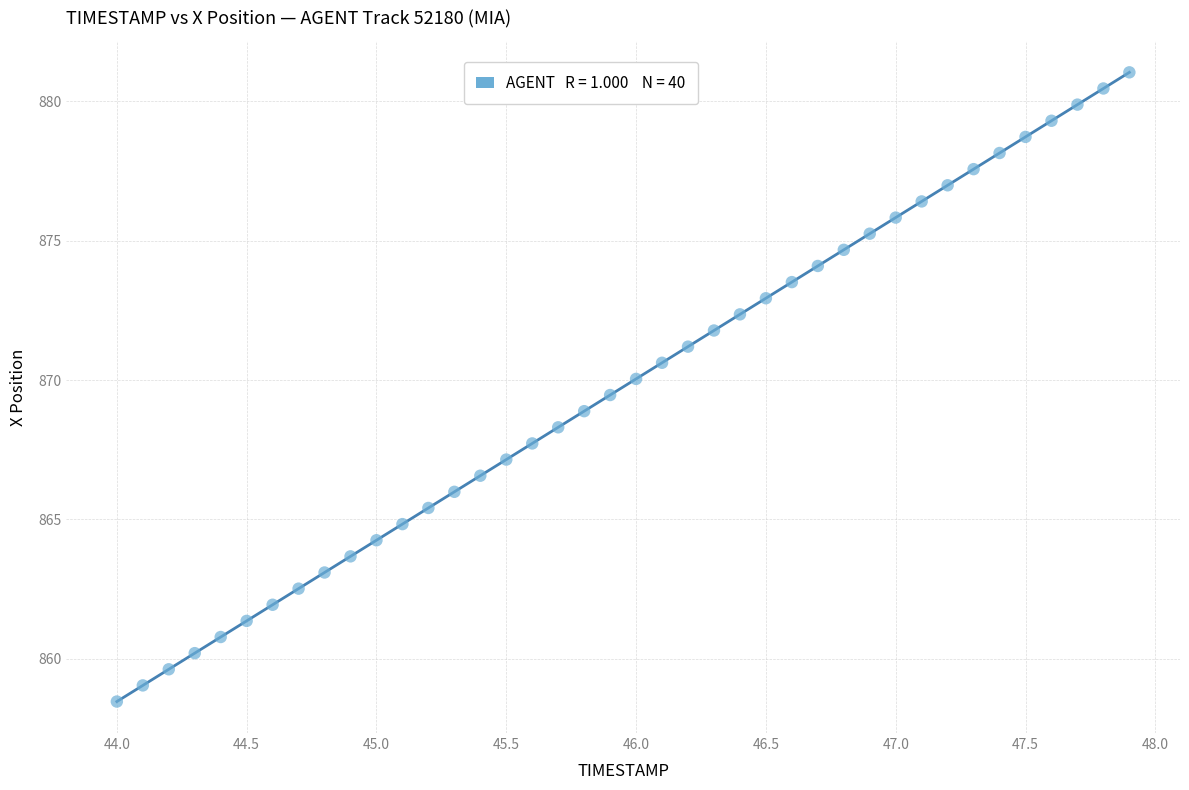

What is the range of X values (max minus min)?

3.9